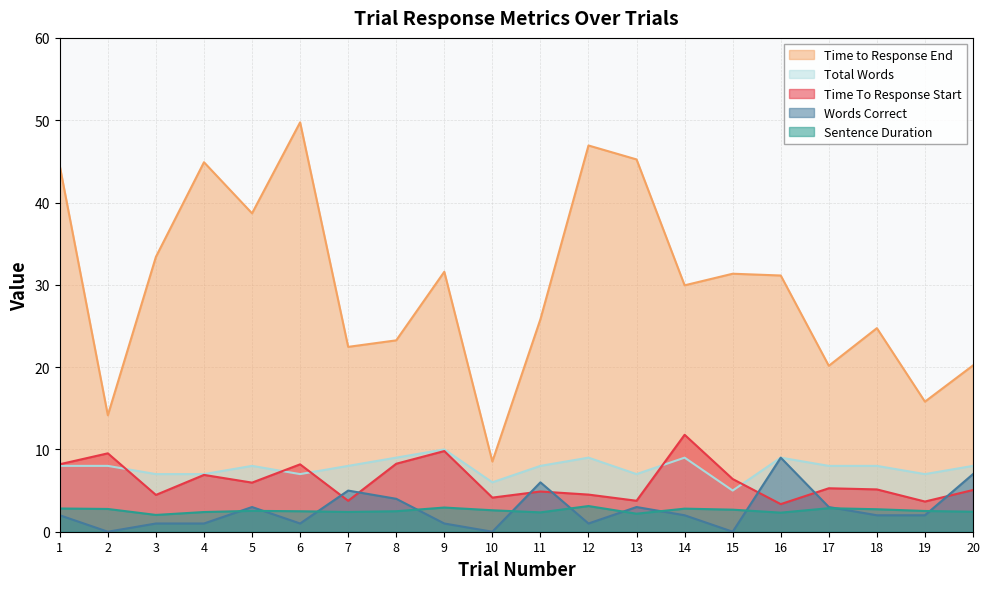

At which category is the sum across all series the highest?

6